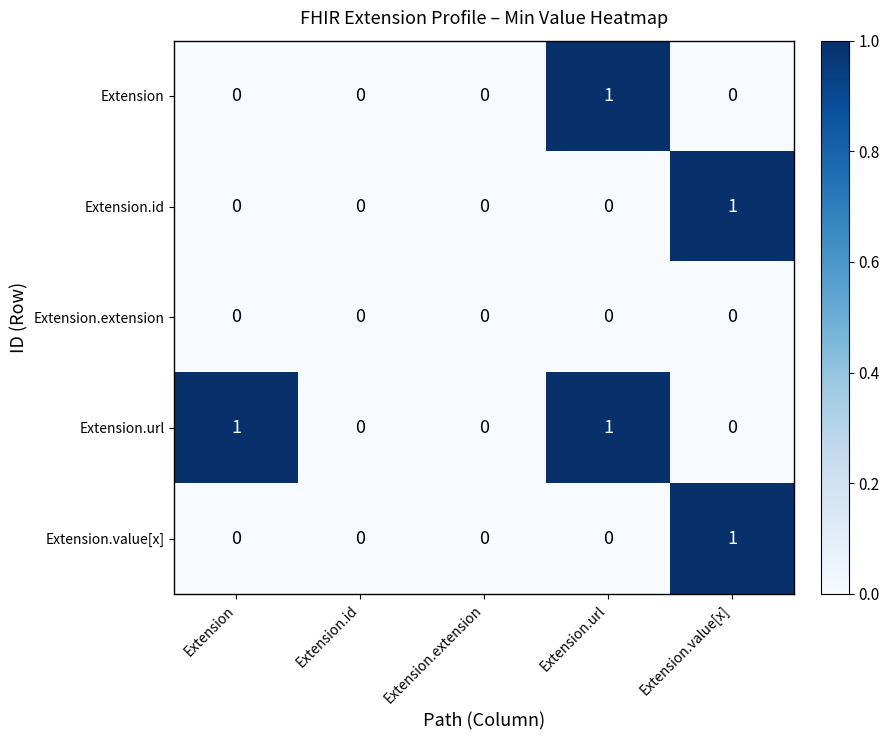

The Extension.url series shows 1 at Extension.extension. True or false?

False